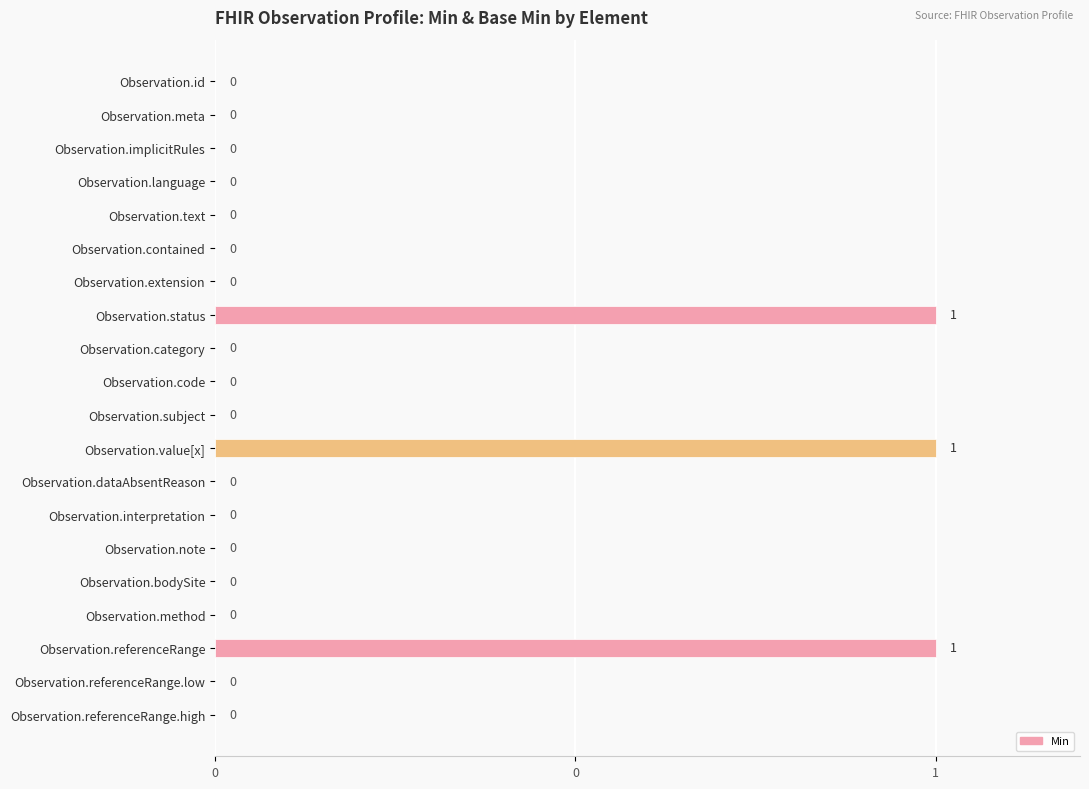

Are the bars horizontal?

Yes